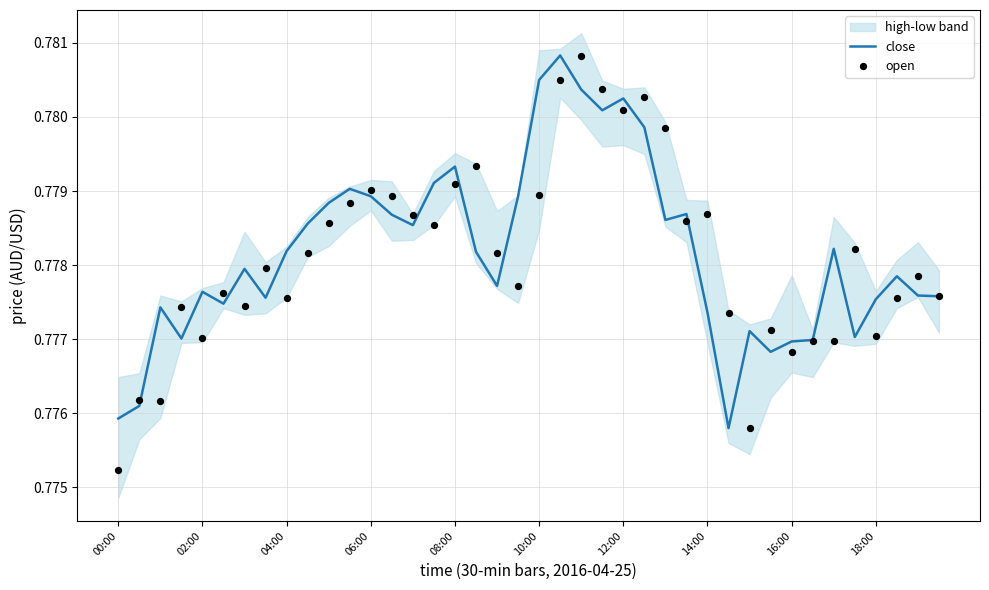

Which series reaches the minimum Y coordinate?

open